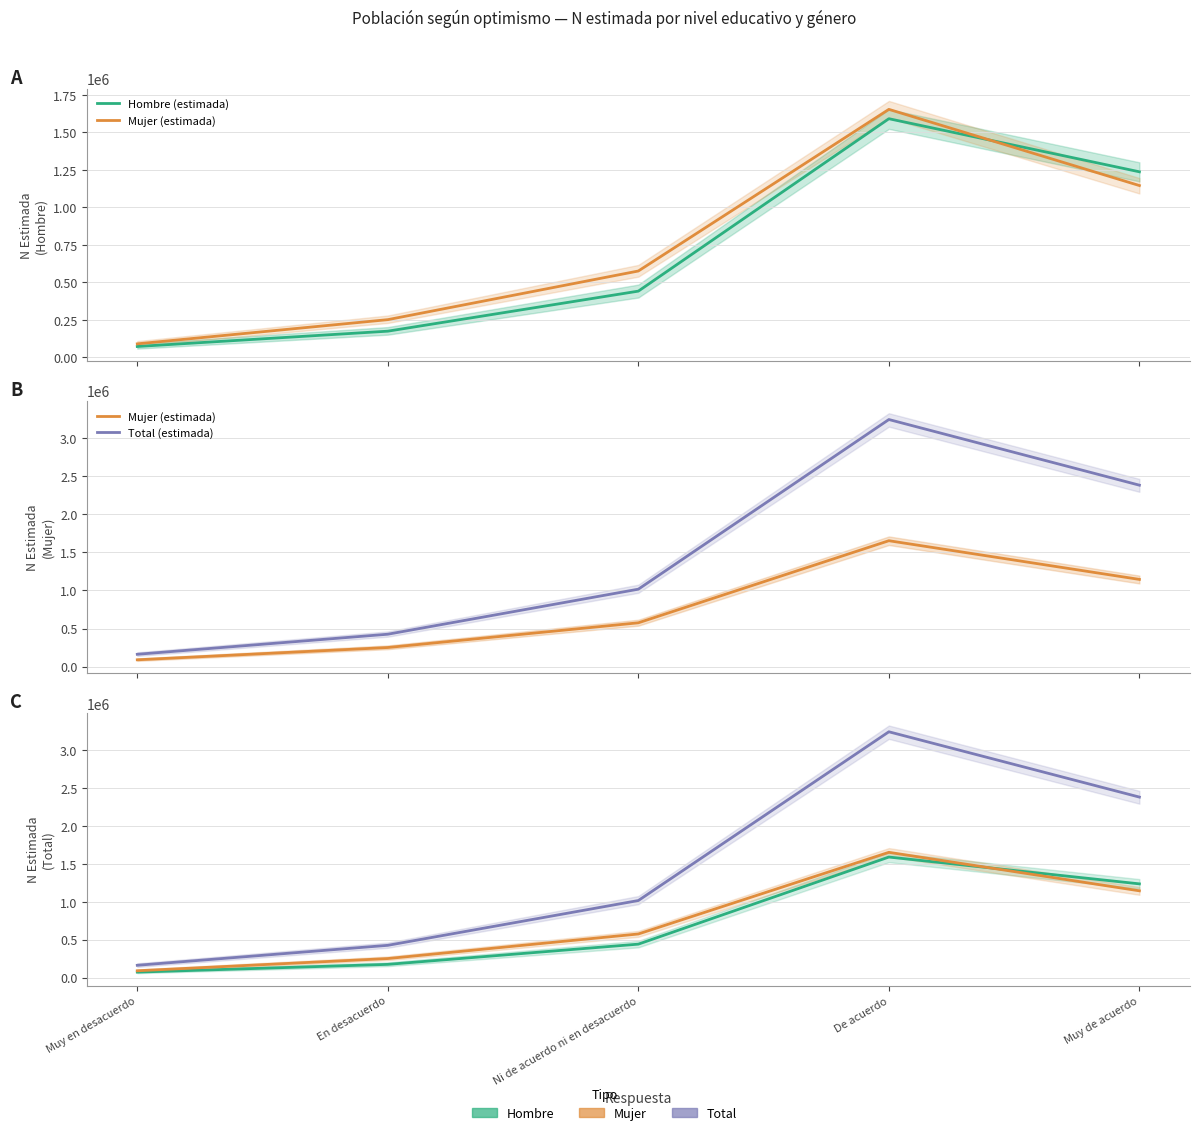

What is the difference between the highest and lowest values at De acuerdo?

1652802